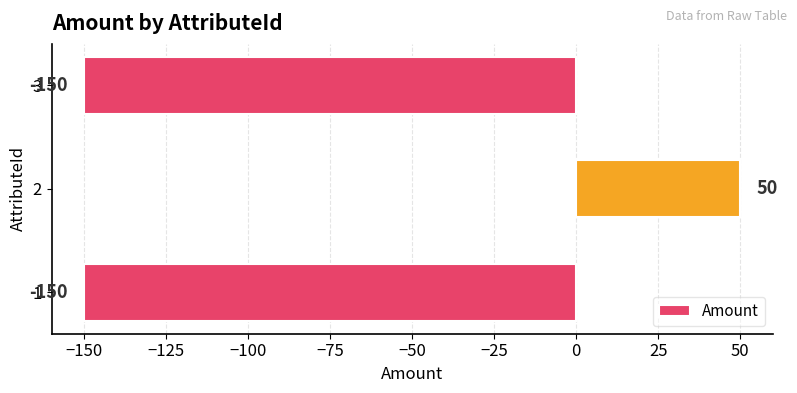

Reading bottom to top, extract all data points from this chart.

1=-150	2=50	3=-150